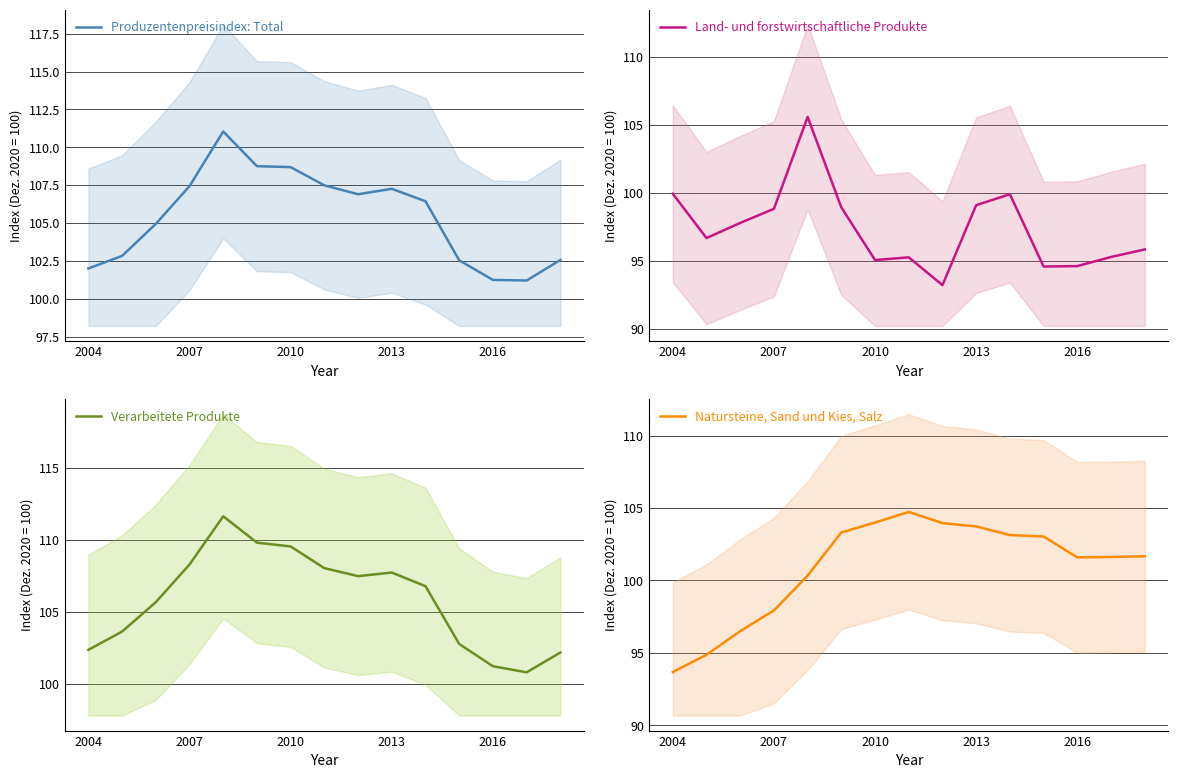

What is the spread (max minus min) of values at 8?

14.3